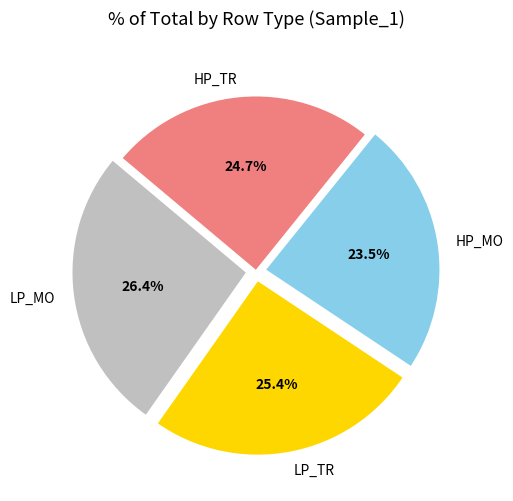

Is HP_MO the majority of the pie?

No